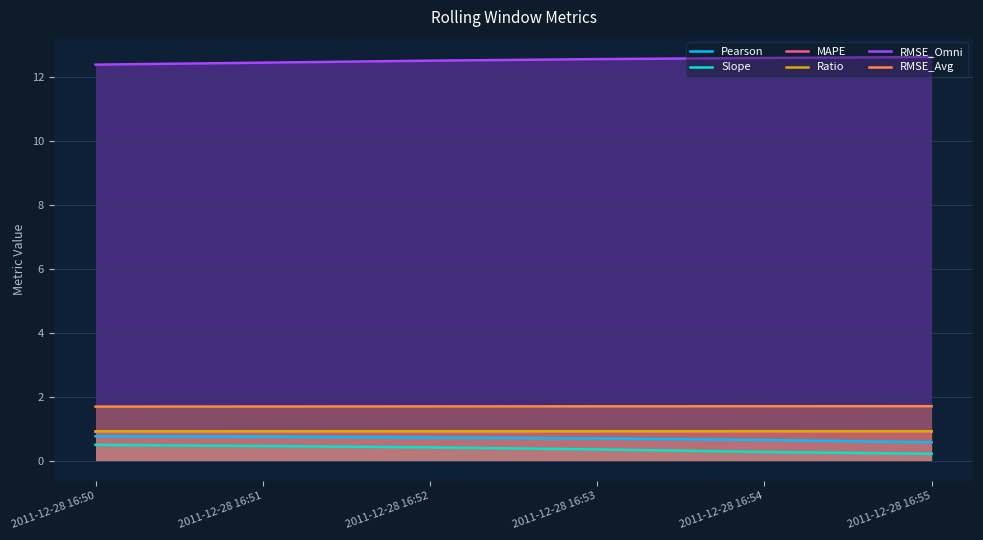

What are all the series names shown in the legend?

Pearson, Slope, MAPE, Ratio, RMSE_Omni, RMSE_Avg